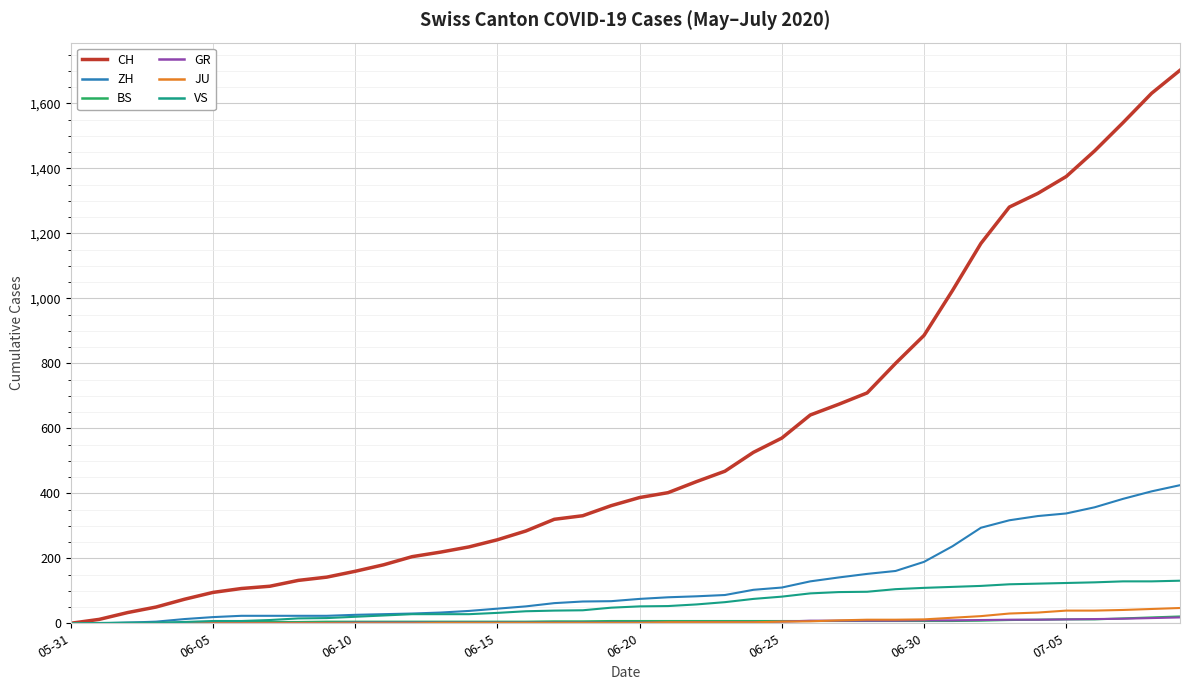

What is the maximum value shown in the chart?

1702